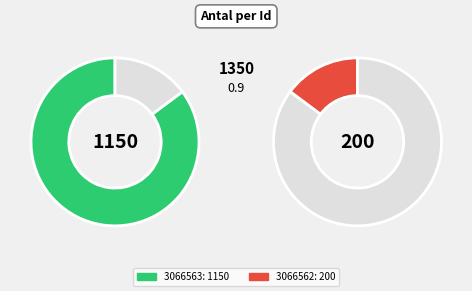

What percentage do 3066563 and 3066562 together represent?

100.0%